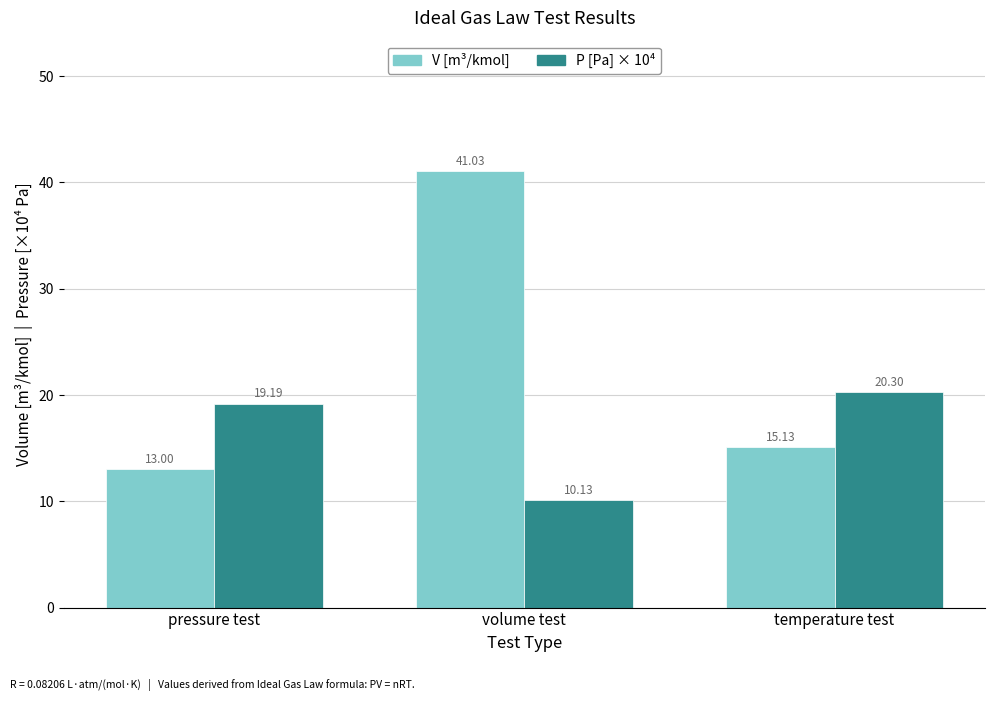

What is the spread (max minus min) of values at volume test?

30.9